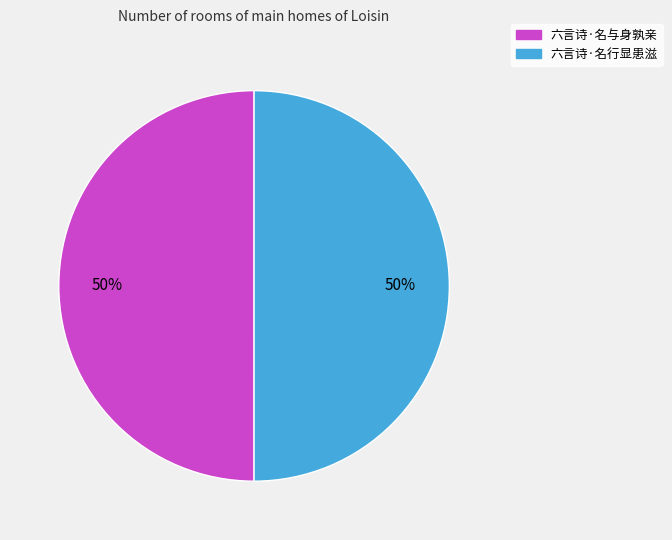

How many slices are in this pie chart?

2